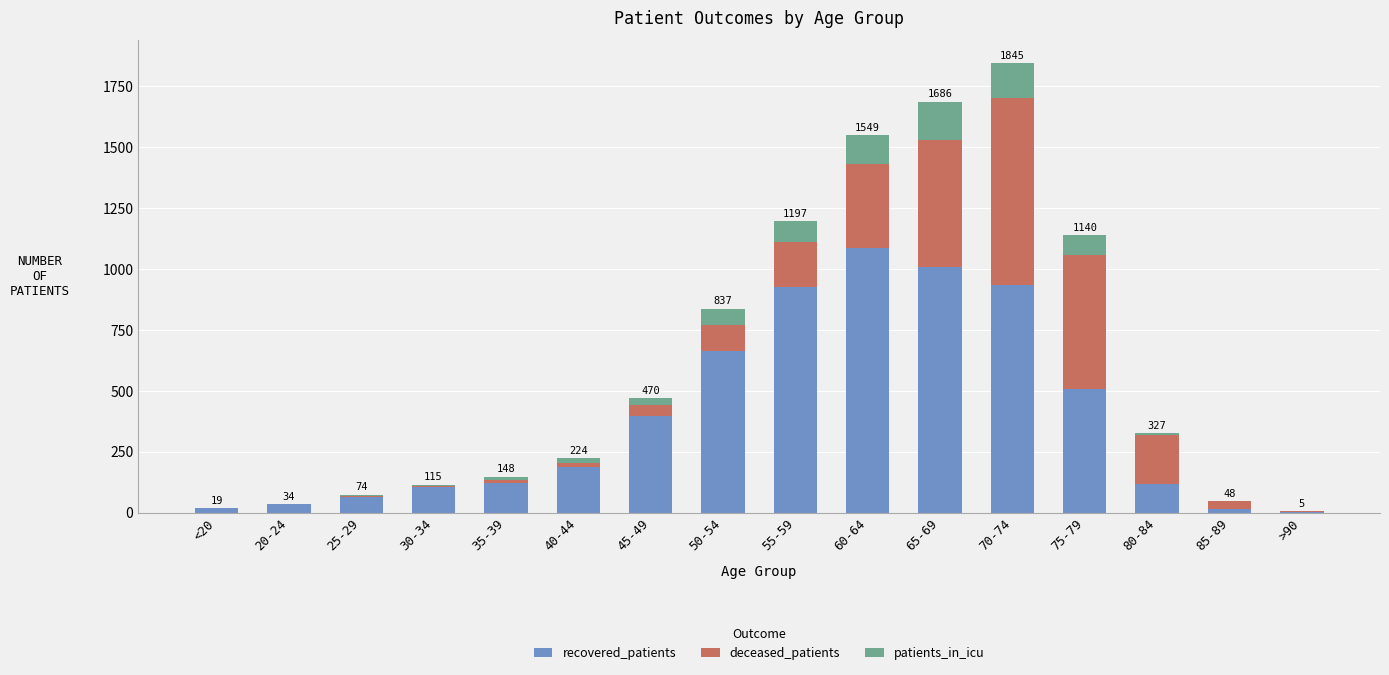

Does the chart contain stacked bars?

Yes